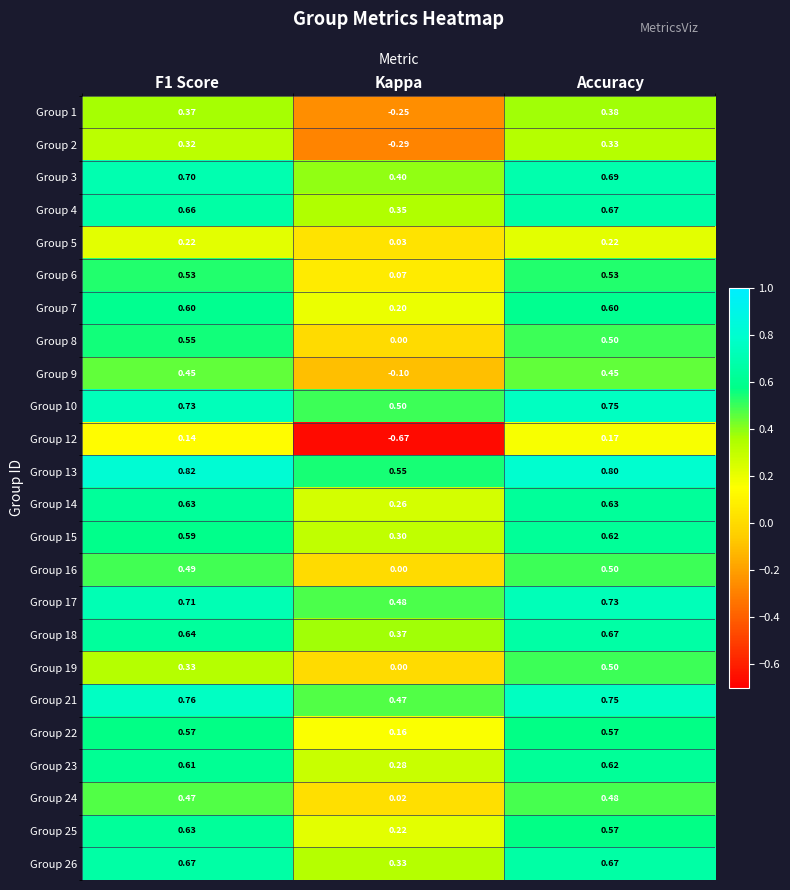

Which category has the lowest value in the Group 19 series?

Kappa